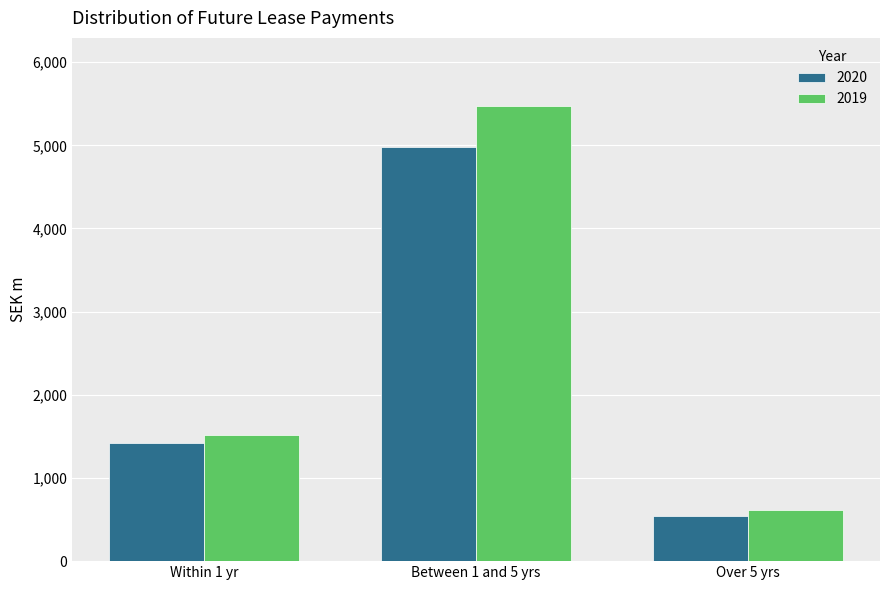

Count the number of categories in the chart.

3